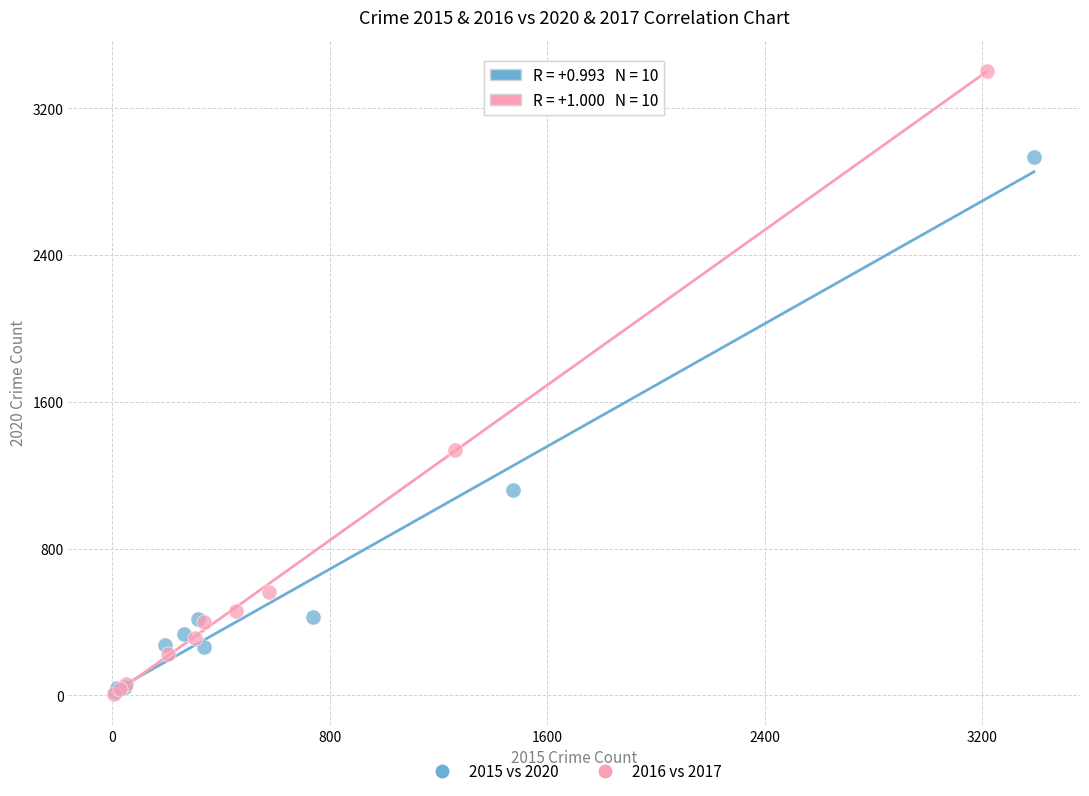

Which series reaches the maximum Y coordinate?

2016 vs 2017